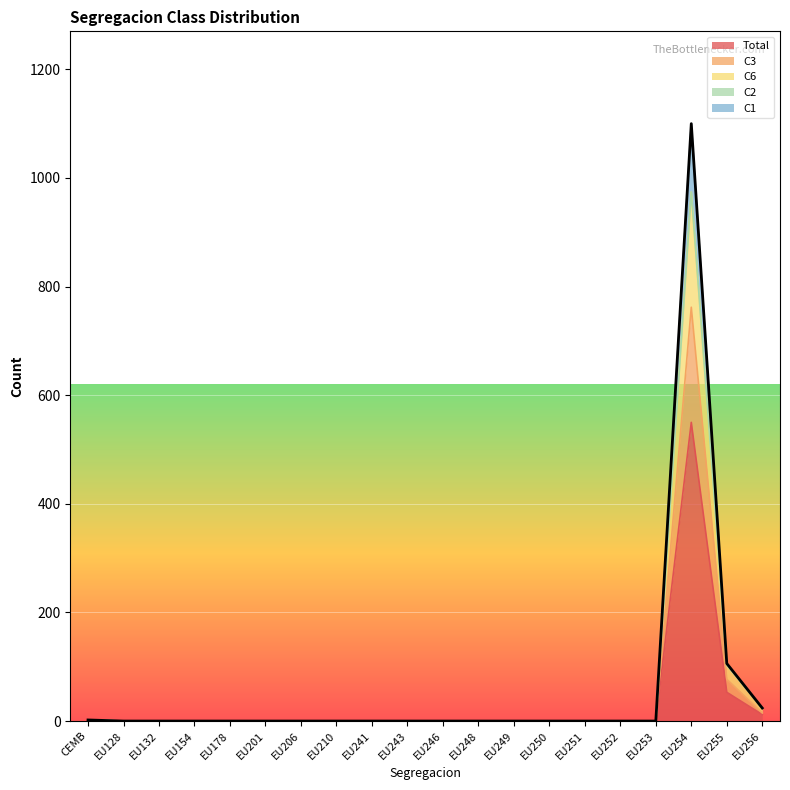

At how many categories does at least one series exceed 91?

2